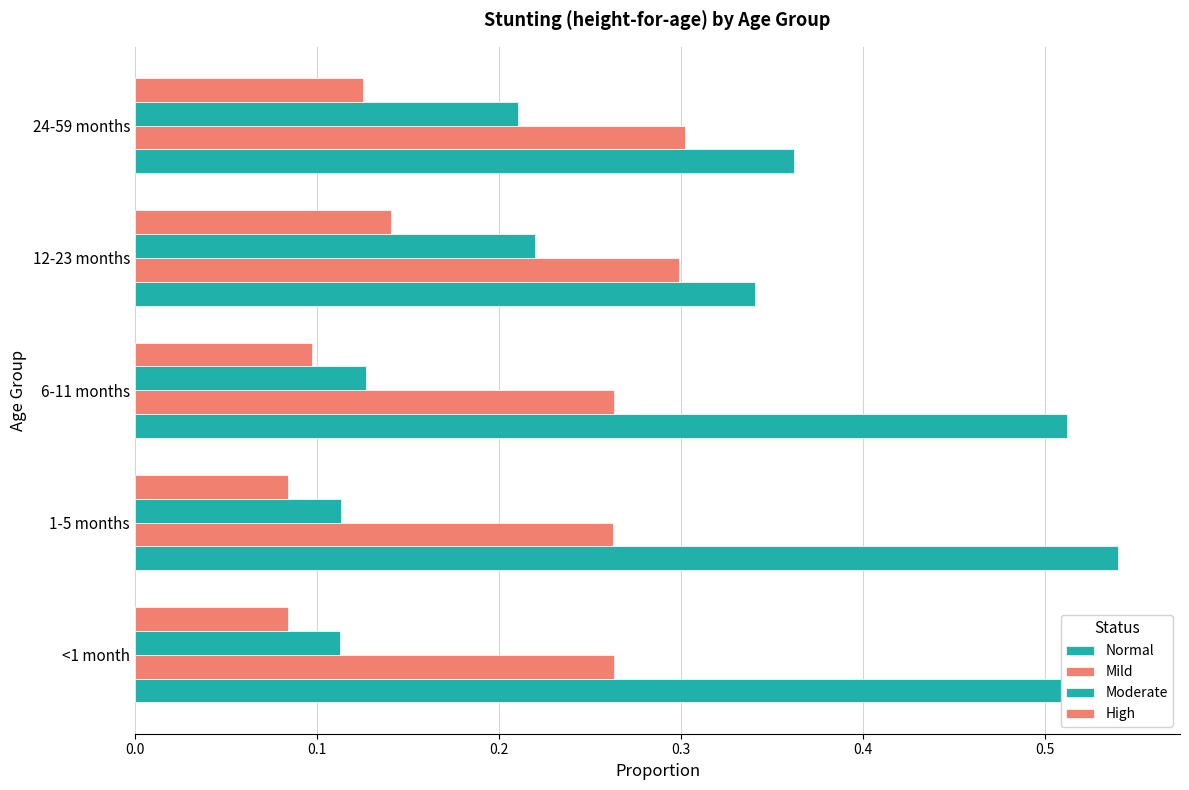

Are the bars grouped side by side (vs. stacked)?

Yes